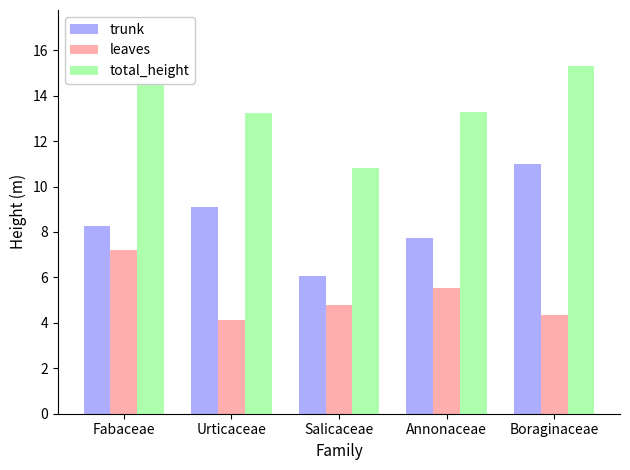

Between Fabaceae and Salicaceae, which is larger?

Fabaceae